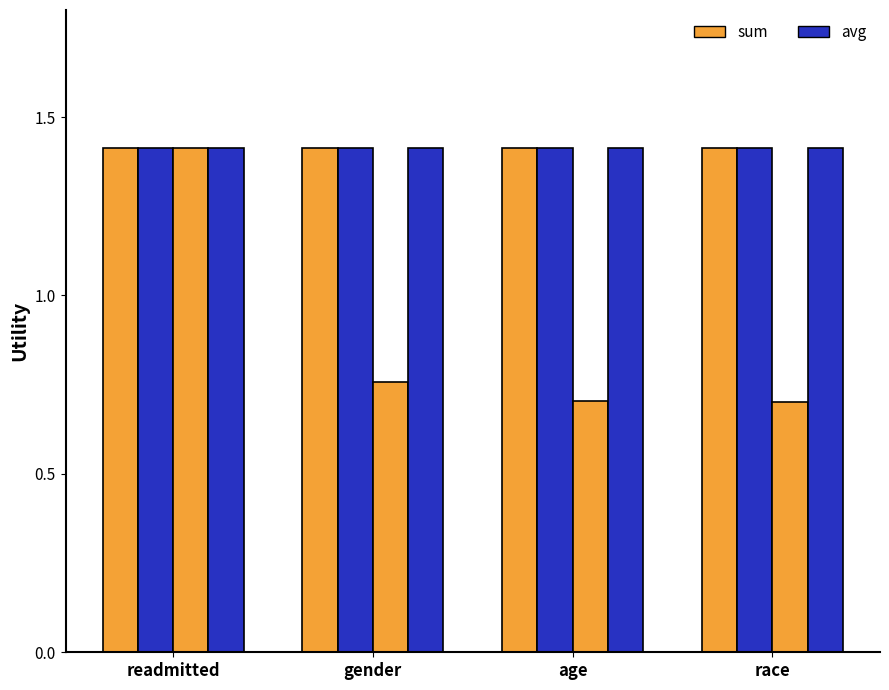

What is the spread (max minus min) of values at age?

0.7